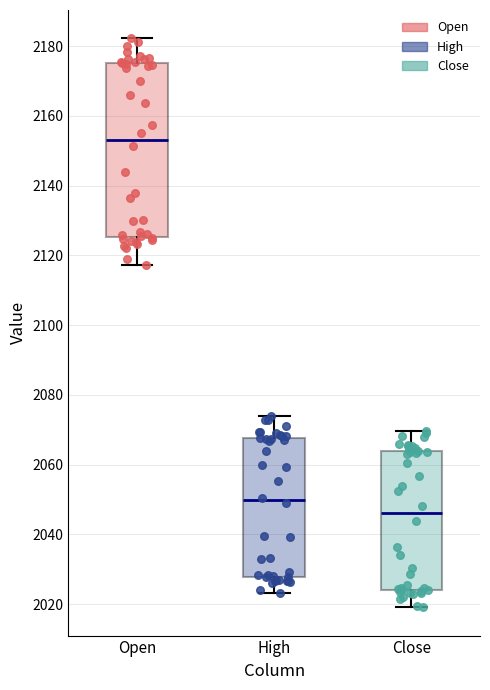

Which box is the tallest, from its lower edge to its upper edge?

Open